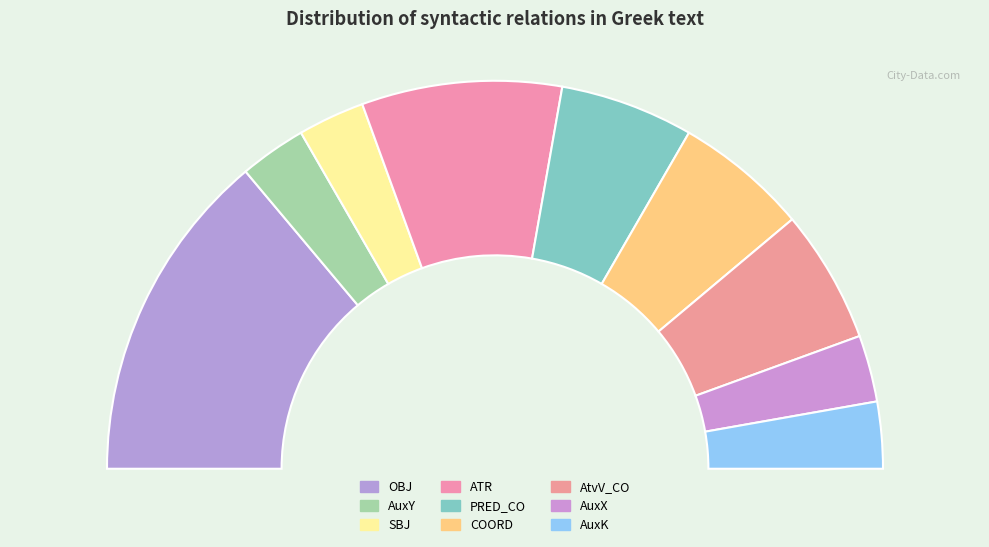

Is there any slice that represents more than half of the pie?

No